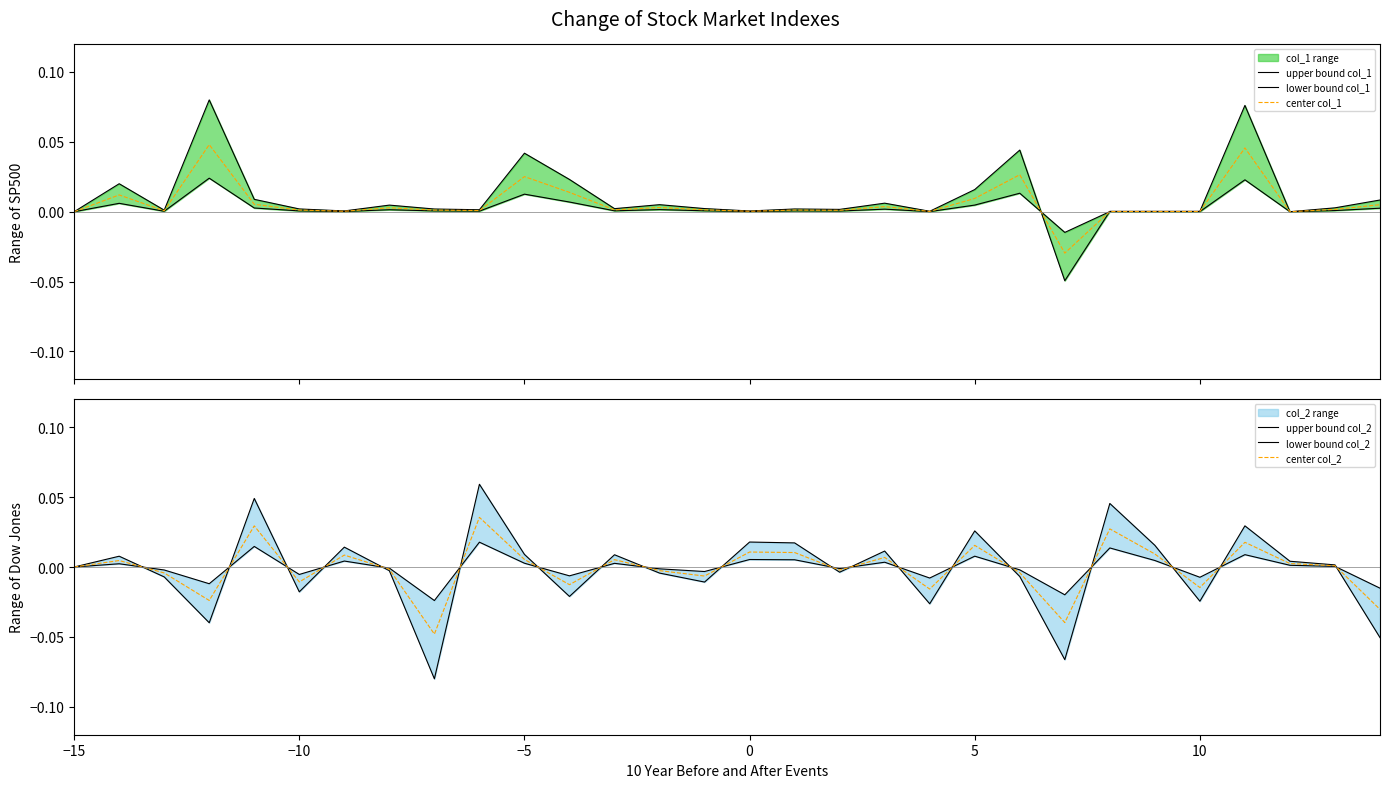

How many series are shown in this chart?

6